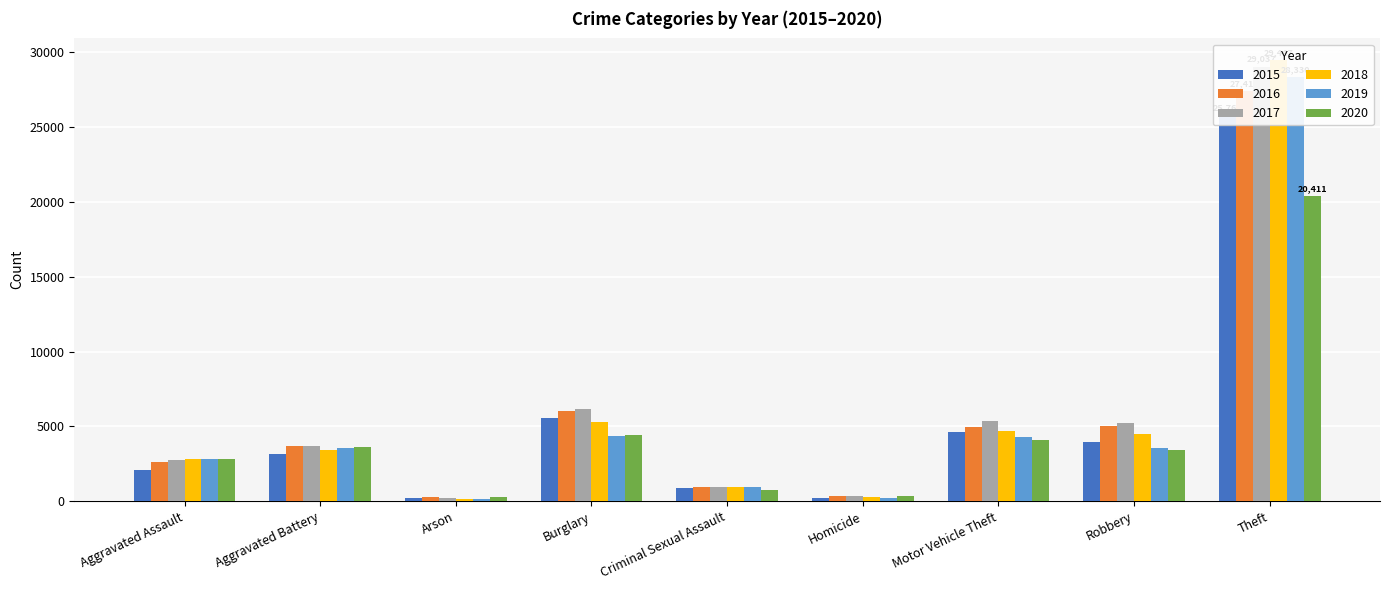

True or false: 2017 has a value of 233 at Arson.

True